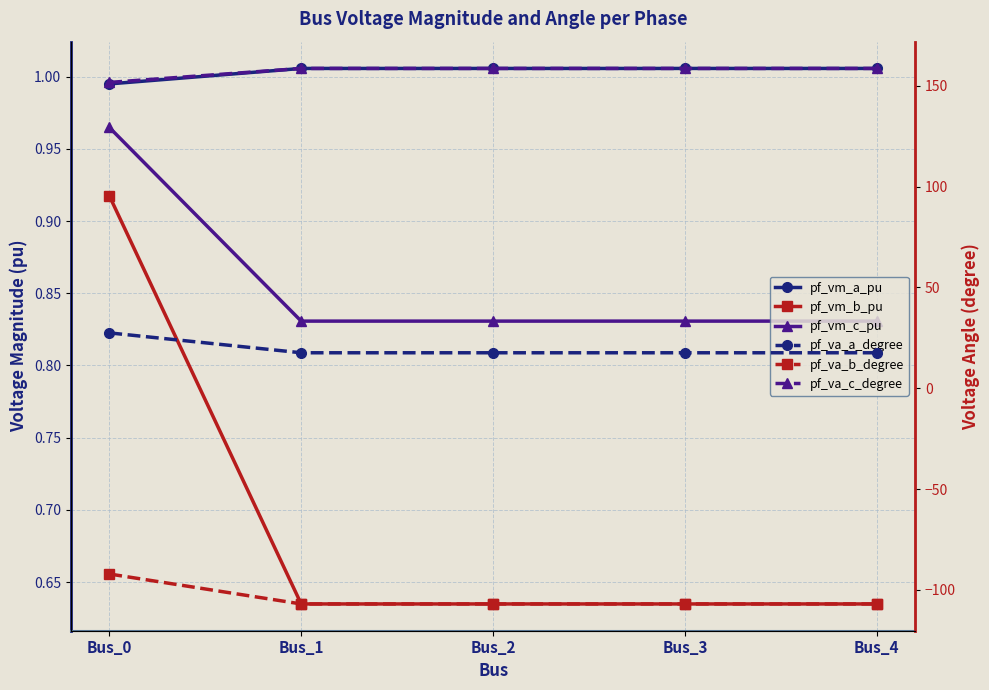

True or false: pf_va_a_degree and pf_vm_b_pu intersect in this chart.

False